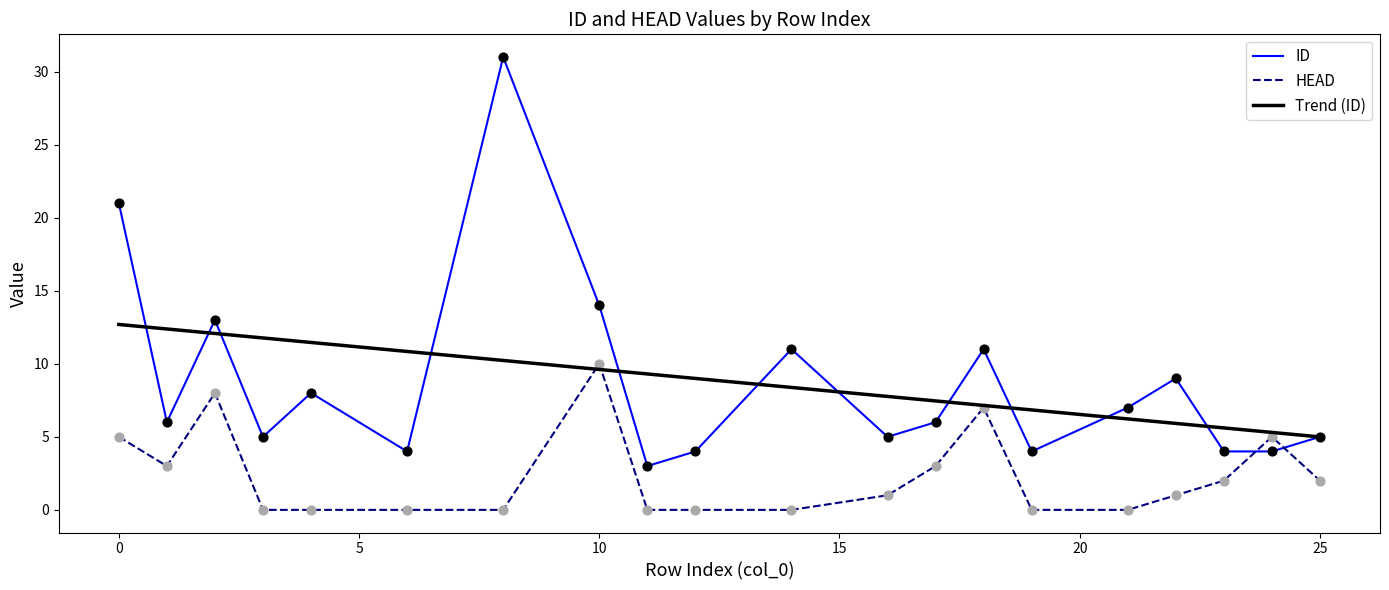

At how many categories does at least one series exceed 28?

1